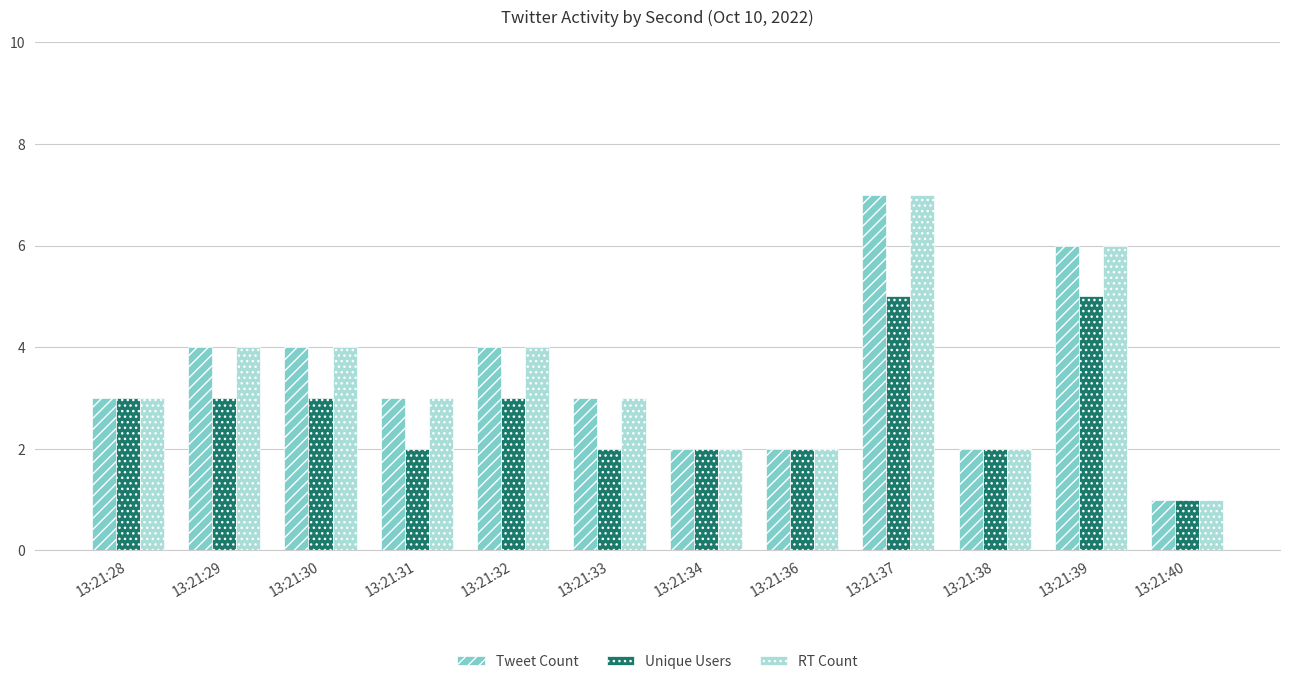

What is the difference between the RT Count values at 13:21:29 and 13:21:33?

1